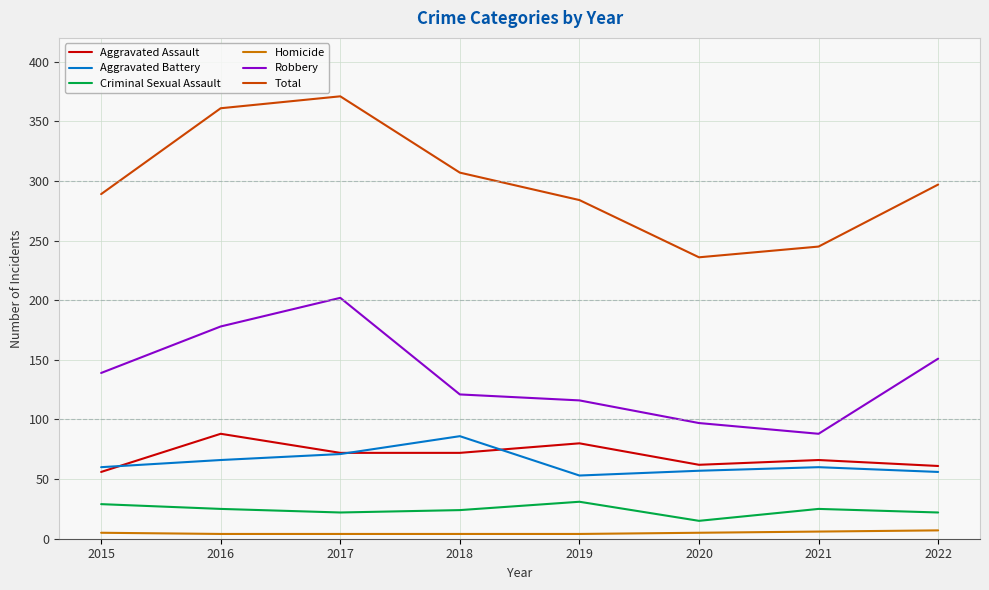

Does the chart display data point markers on the line(s)?

No